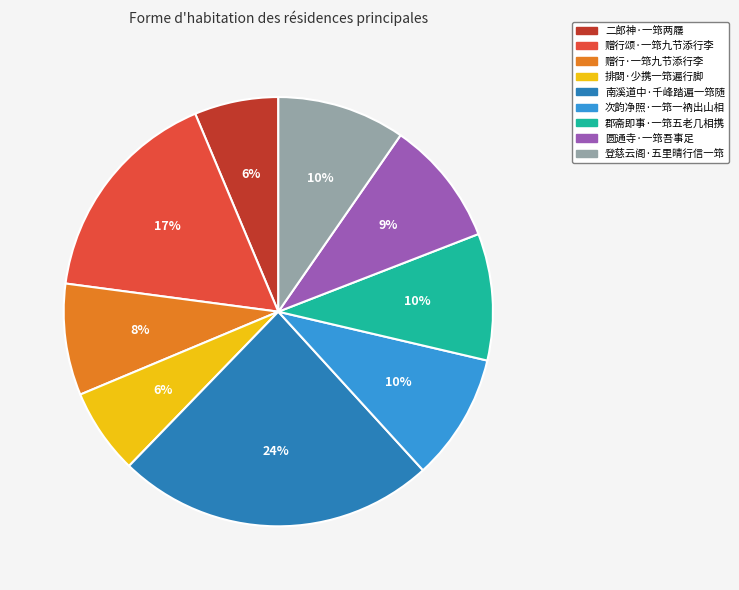

What percentage is the 次韵净照·一筇一衲出山相 slice, to the nearest percent?

10%